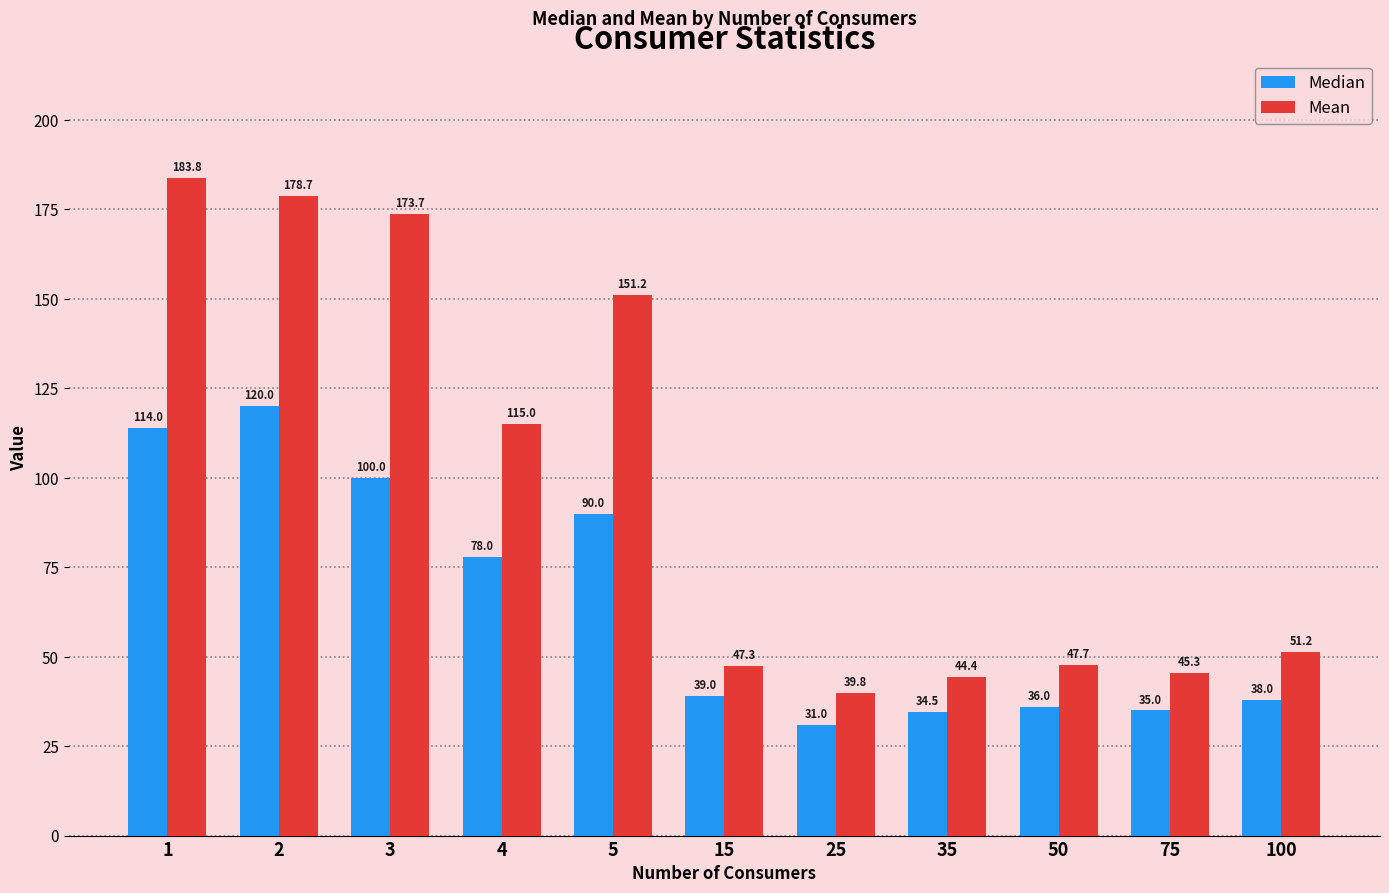

Rank the categories by Median value from lowest to highest.

25, 35, 75, 50, 100, 15, 4, 5, 3, 1, 2